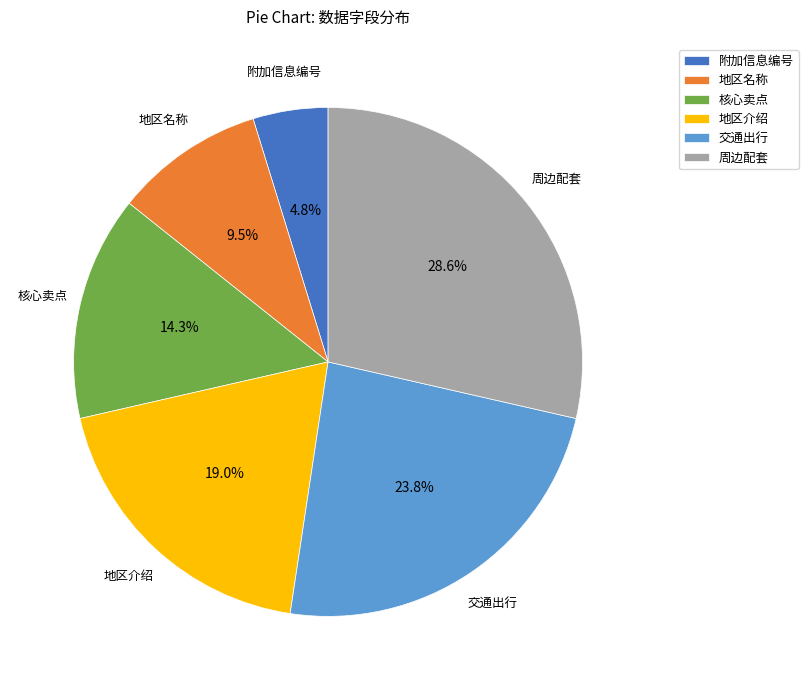

How many segments does this pie chart have?

6